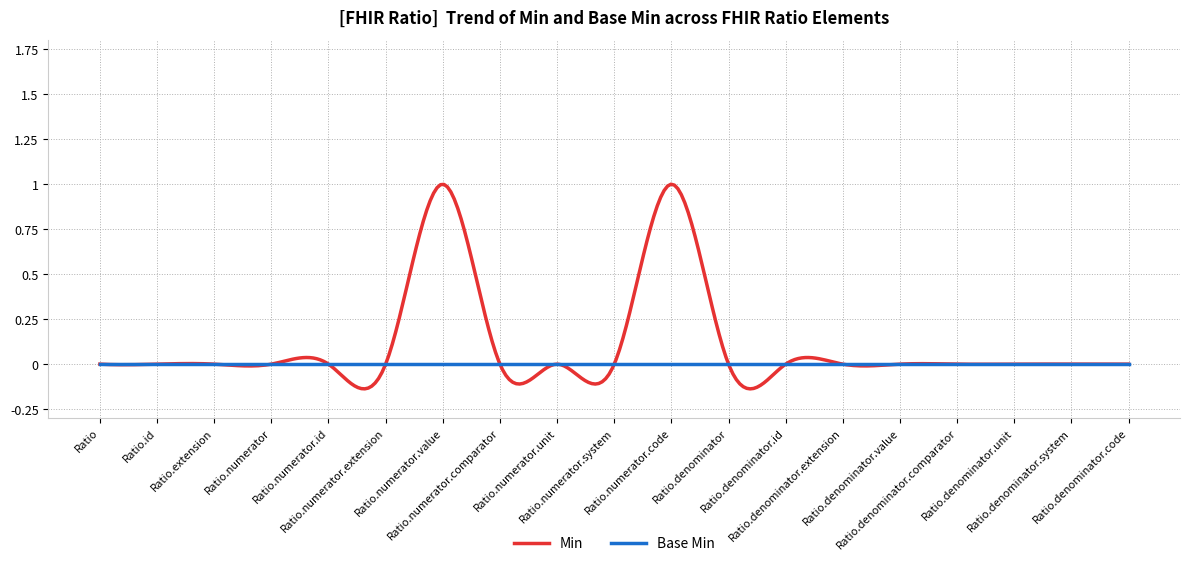

Rank the series by their maximum value, from lowest to highest.

Base Min, Min